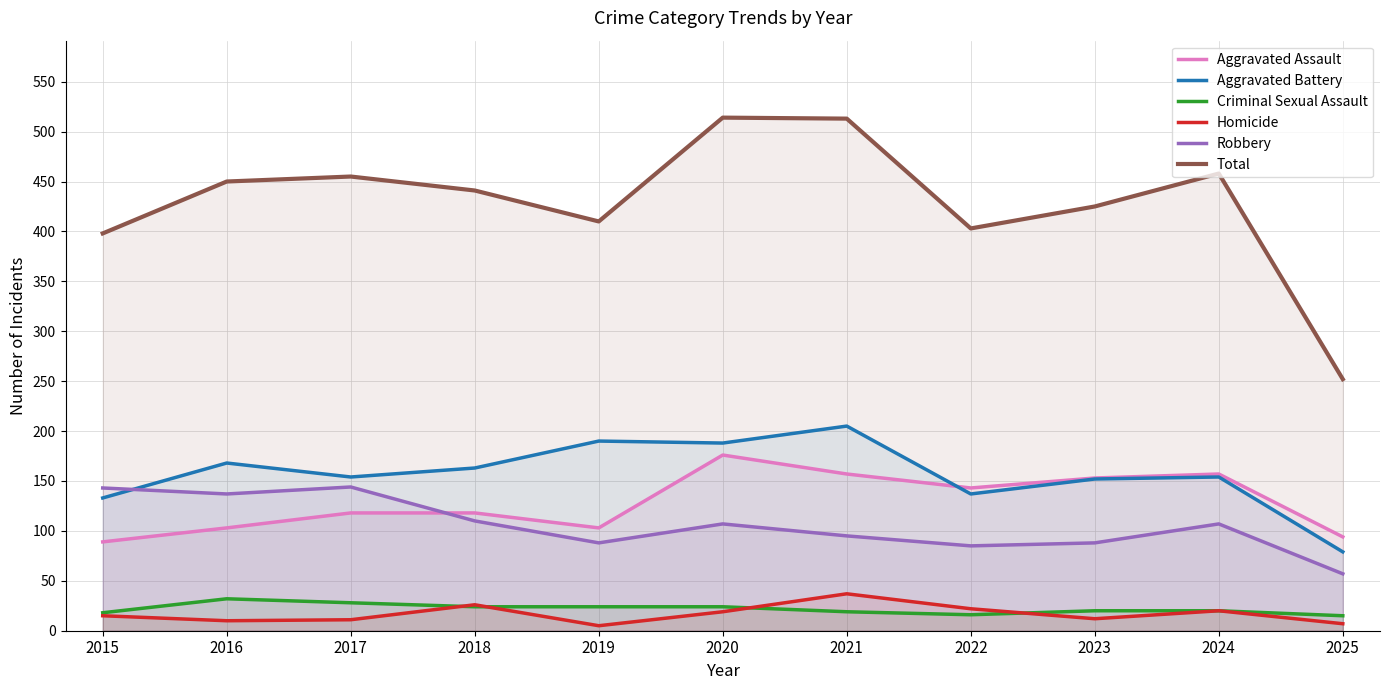

True or false: Aggravated Assault and Robbery intersect in this chart.

True